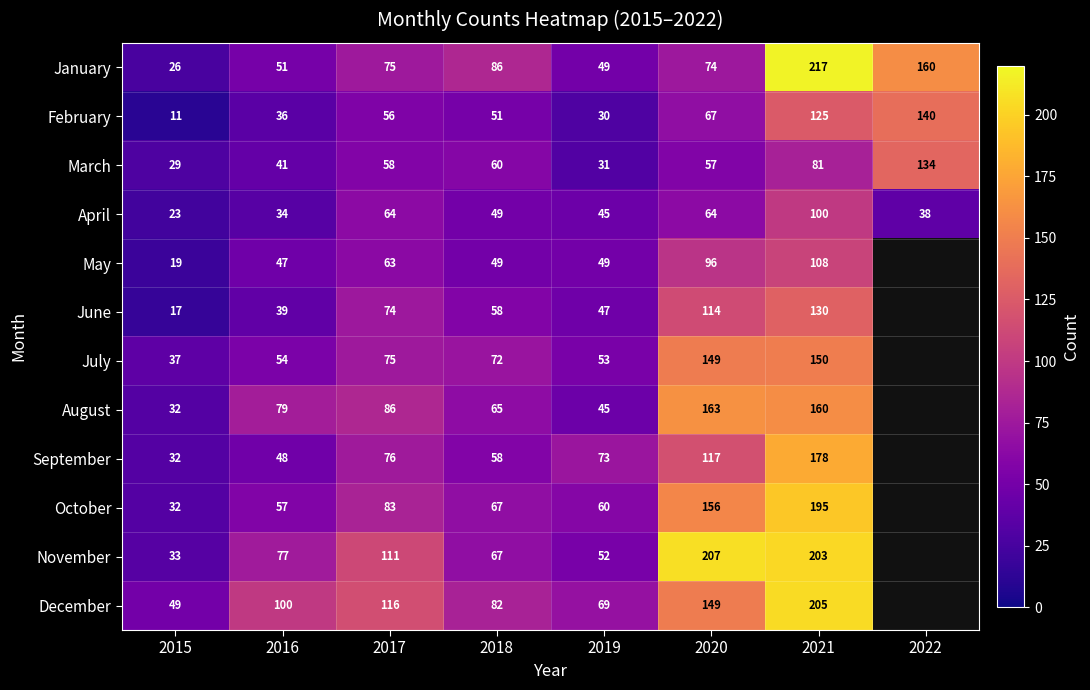

Between 2022 and 2021, which is larger?

2021